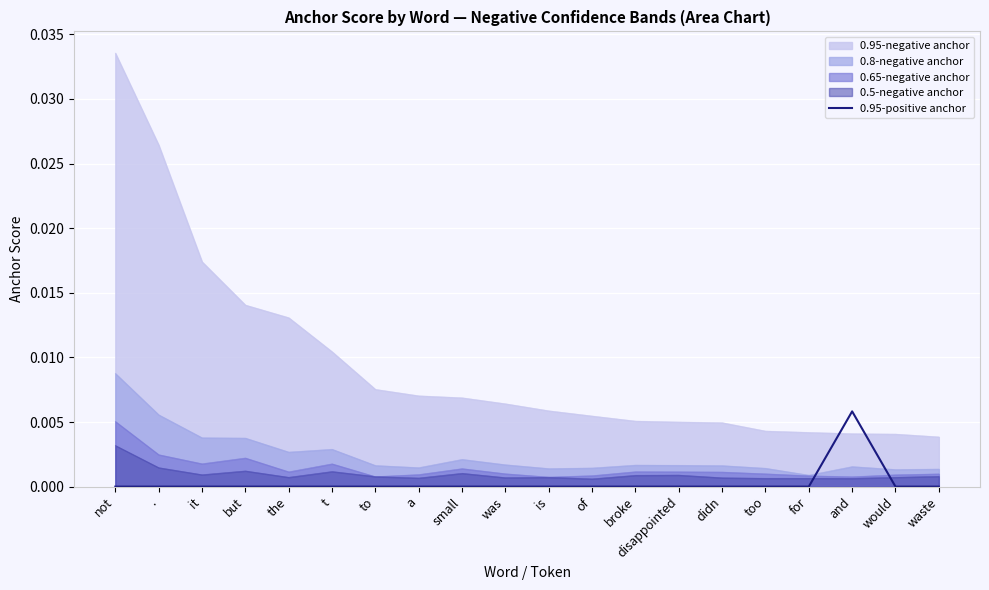

True or false: the data has more than 1 interior local peaks.

False